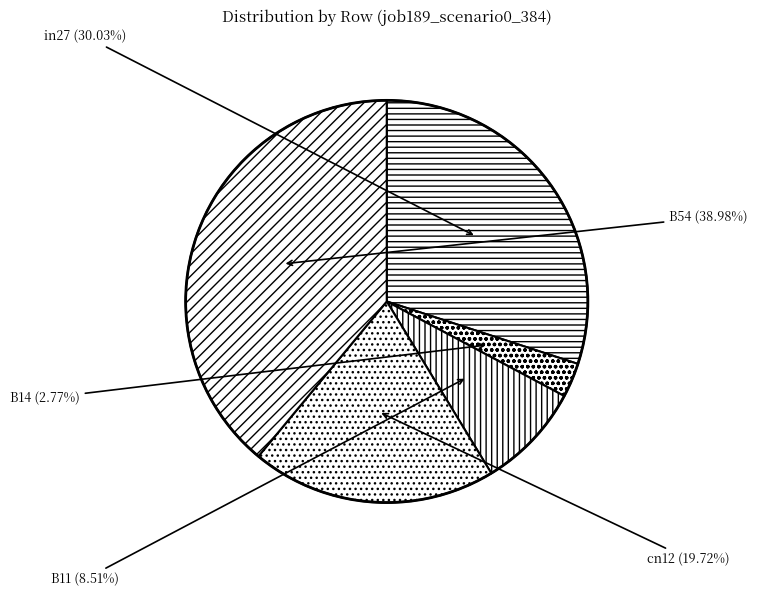

True or false: B54 accounts for 31% of the total.

False